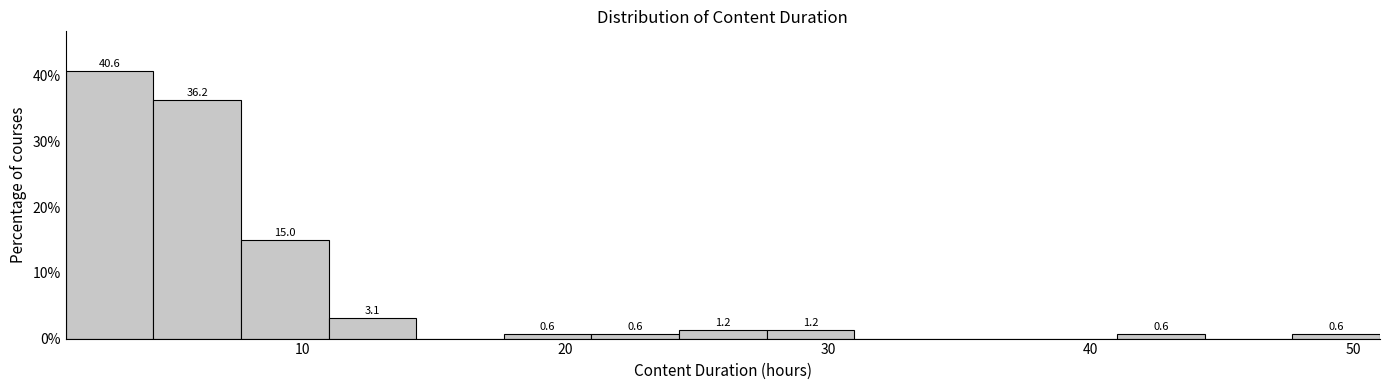

Around what value on the x-axis is the tallest bar? Give the approximate position of its centre, as read against the axis.

3